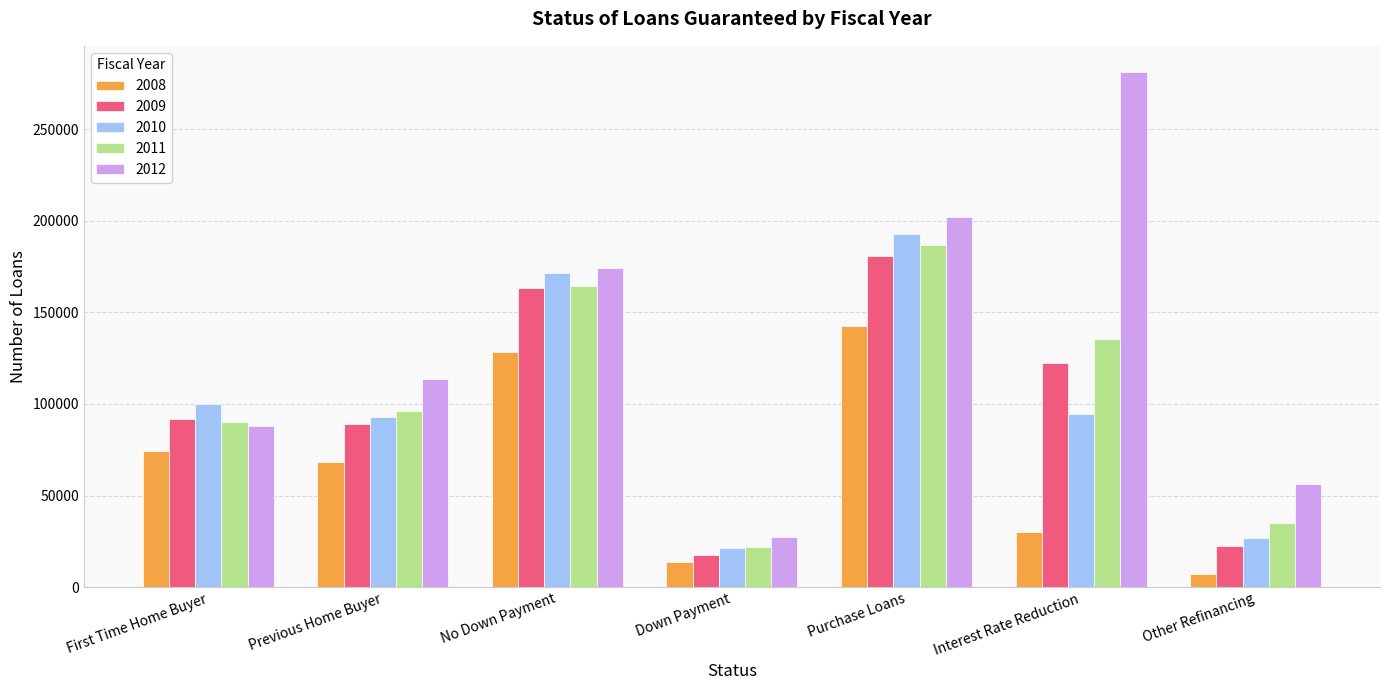

How many groups of bars are there?

7